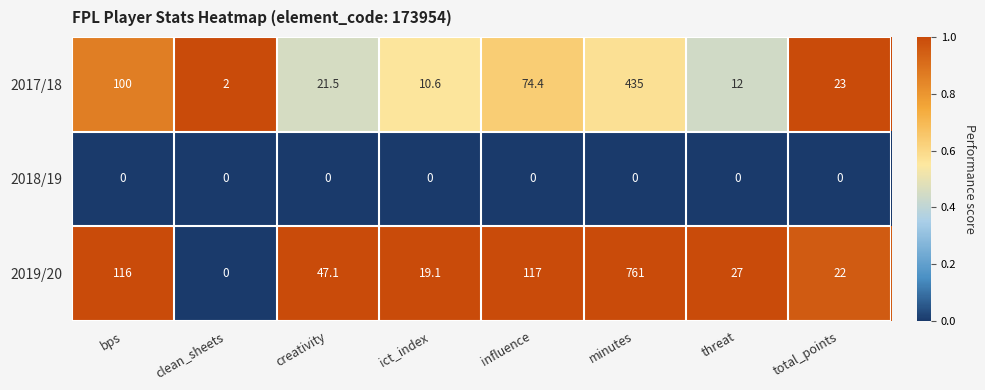

At which category is the sum across all series the highest?

minutes